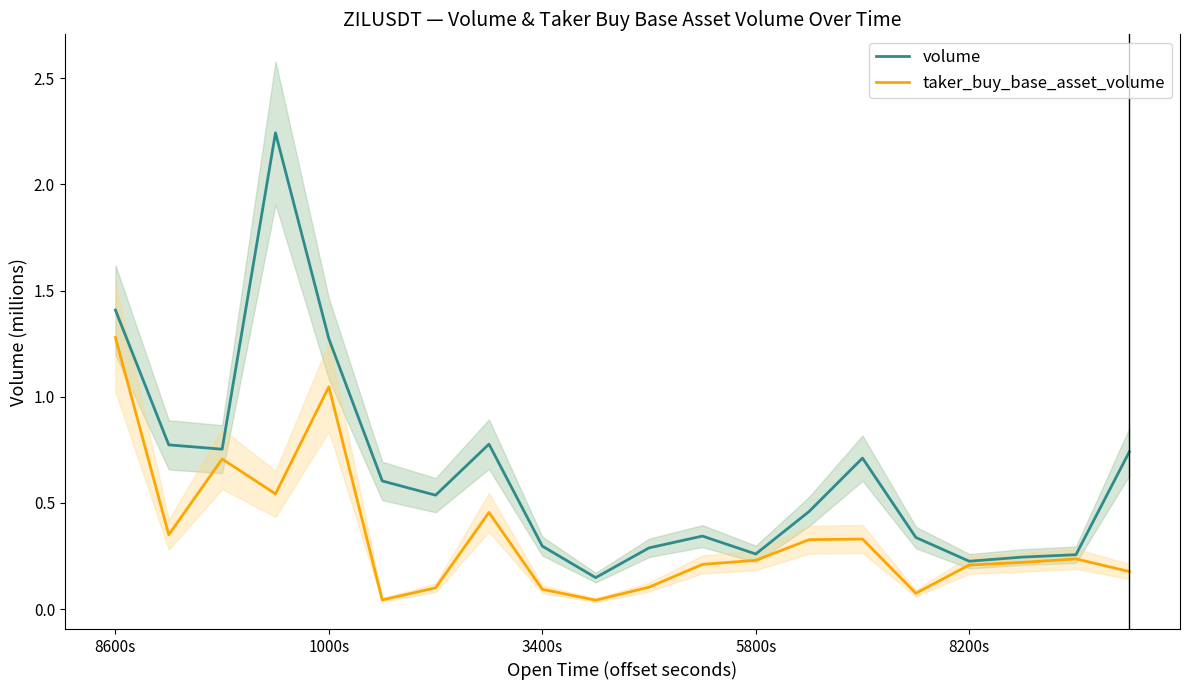

What is the spread (max minus min) of values at 11?

0.1